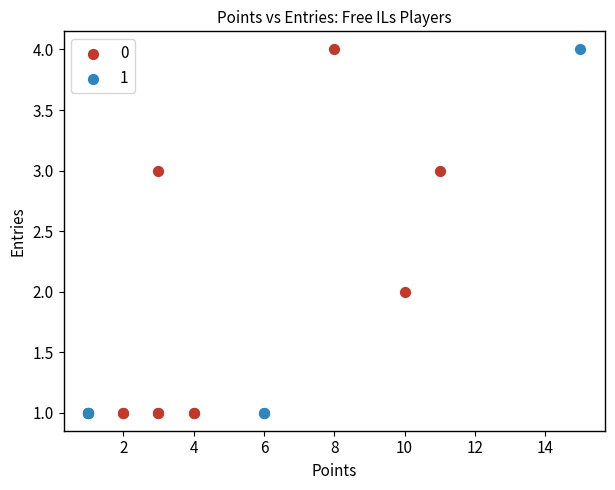

What are all the series names shown in the legend?

0, 1